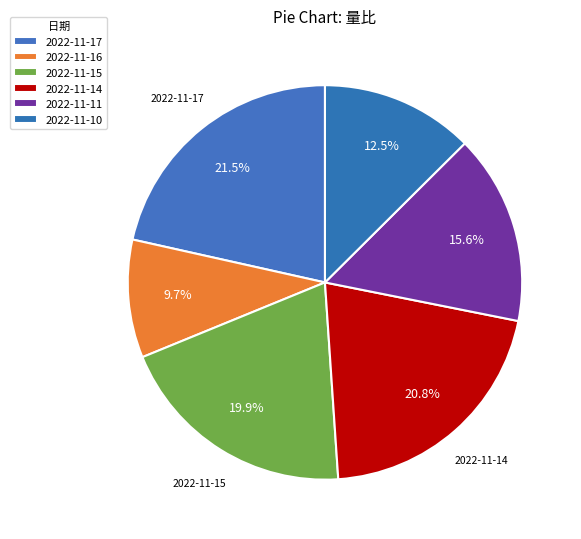

Is it true that 2022-11-11 is 16% of the pie?

True